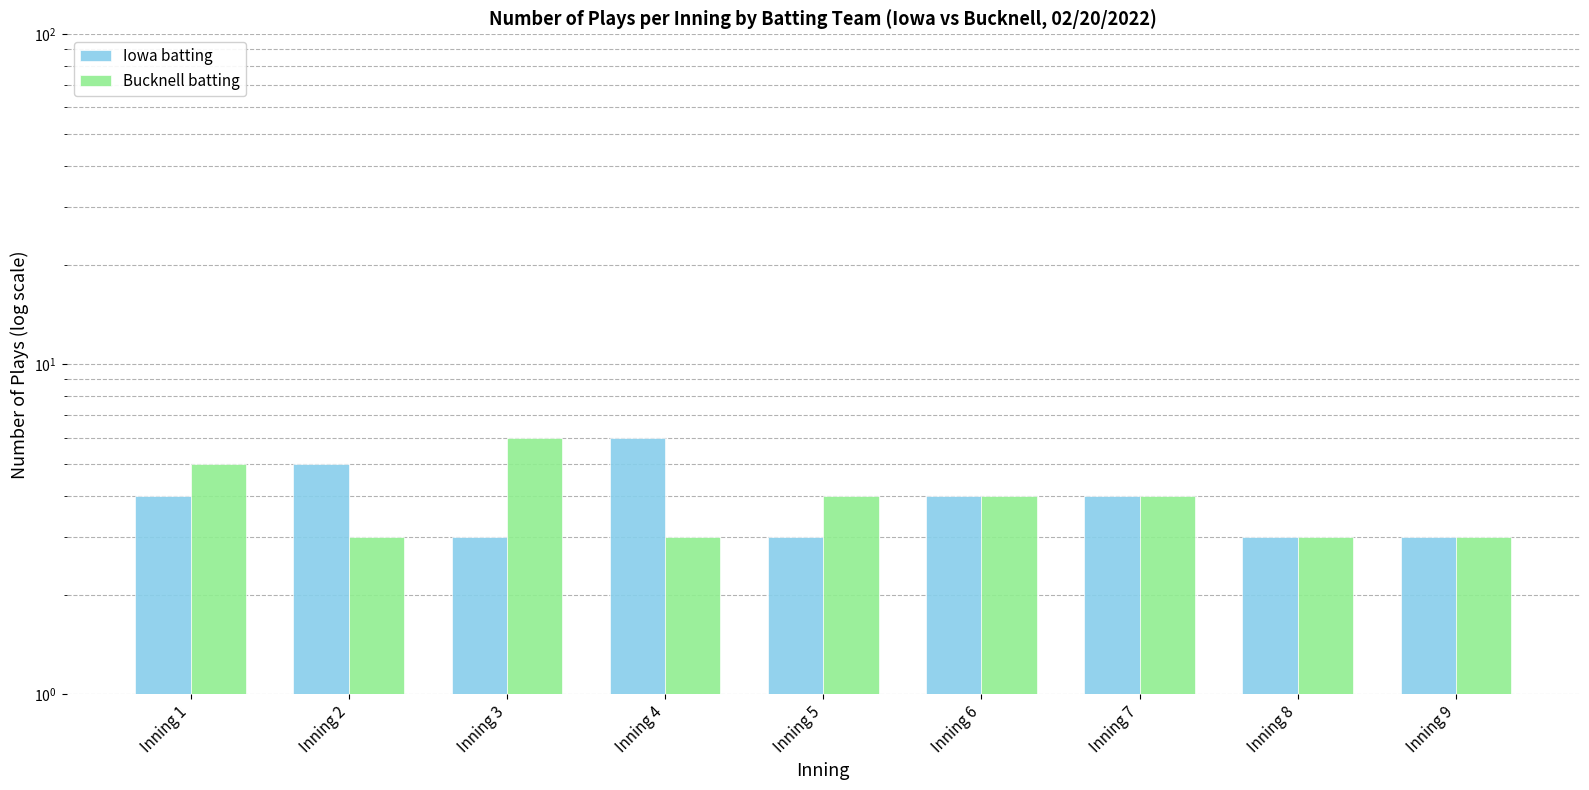

What is the maximum value for Iowa batting?

6